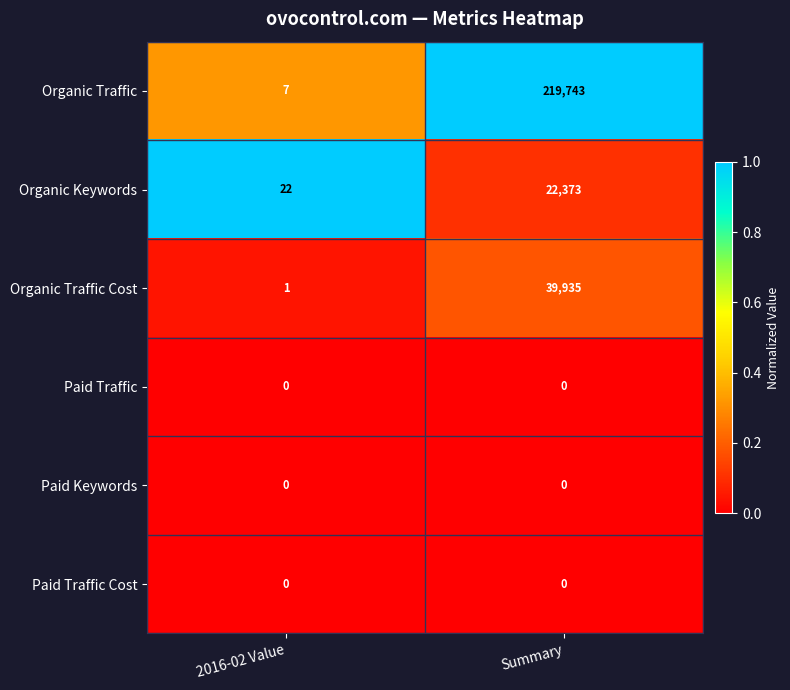

What is the total value across all series at 2016-02 Value?

30